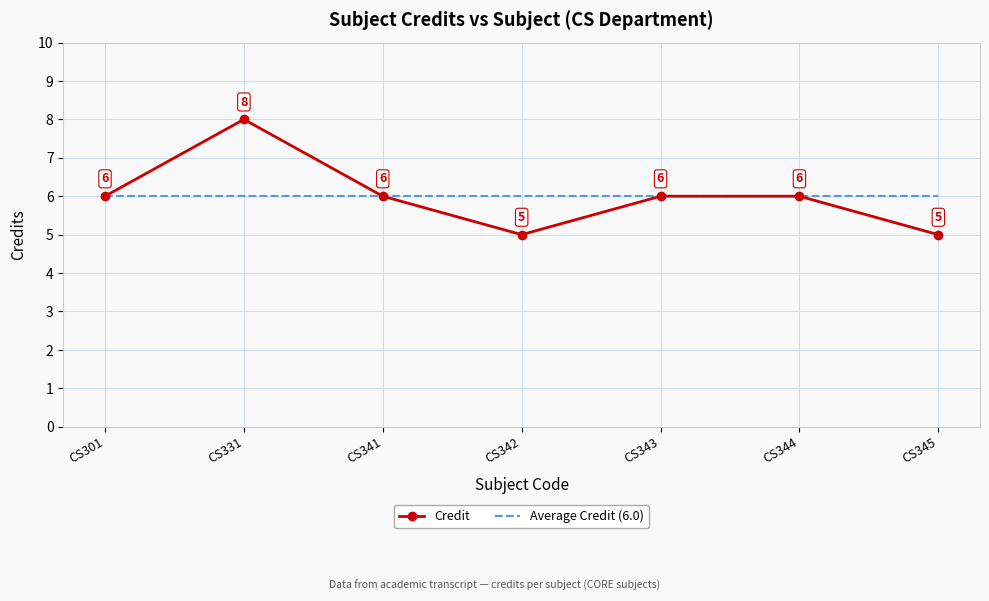

Which series has the widest spread of values?

Credit